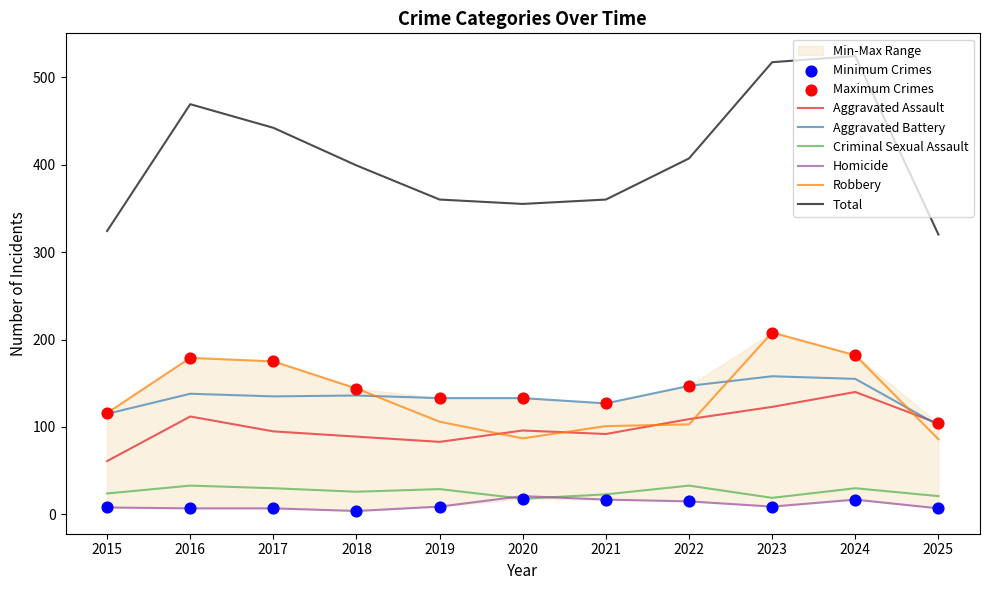

At which category is the sum across all series the highest?

2024